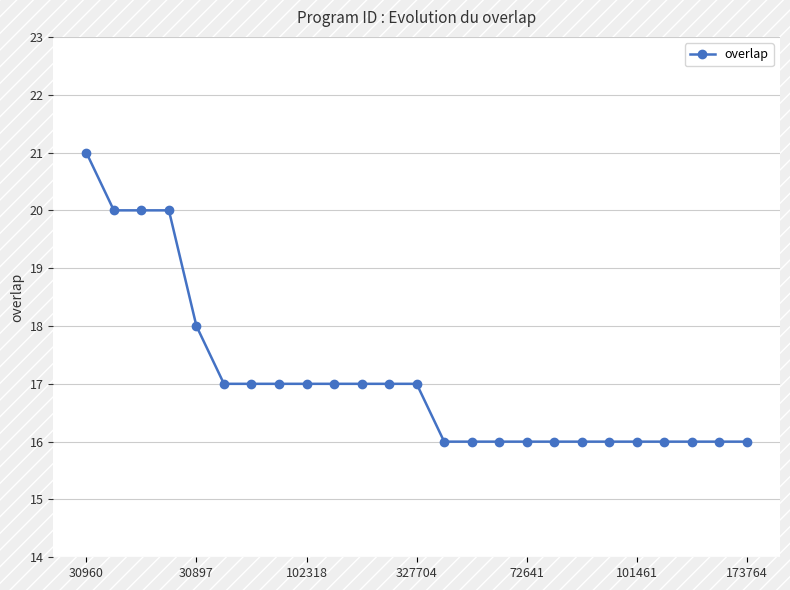

How many values are between 16 and 17?

20